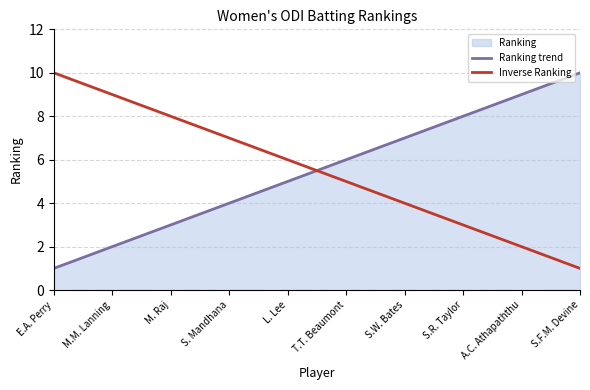

How many data points does each series have?

10